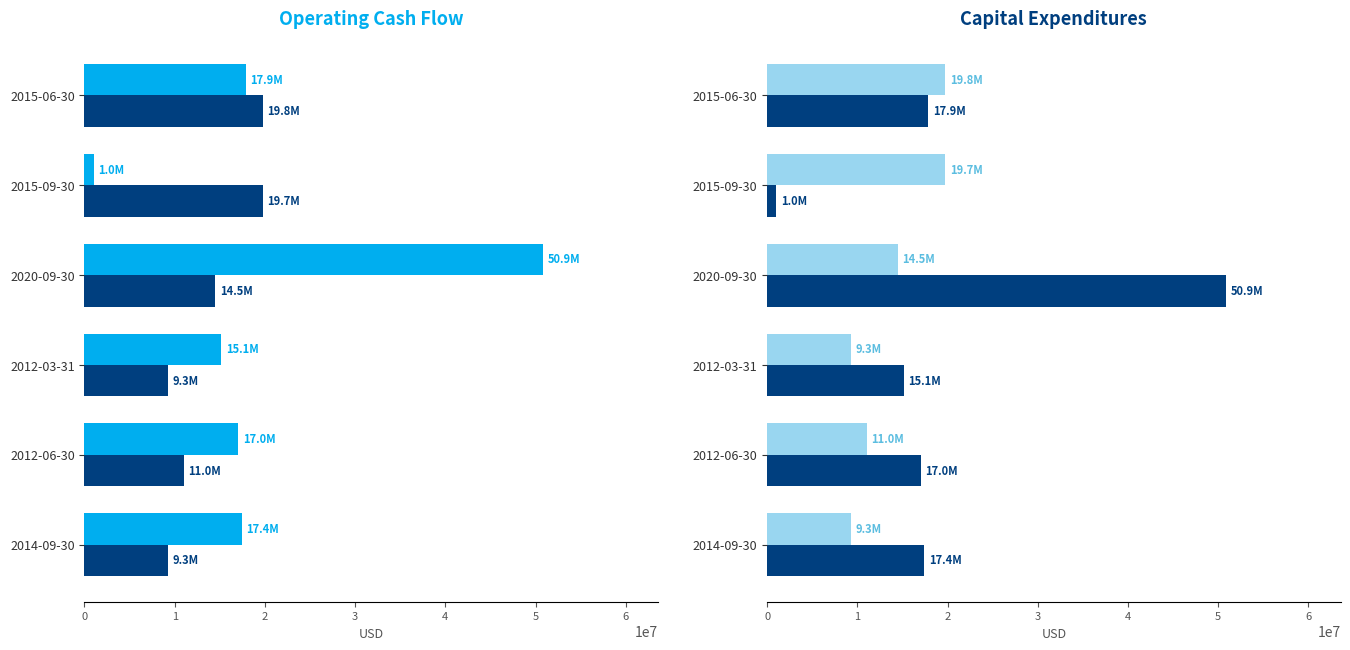

How many groups of bars are there?

6